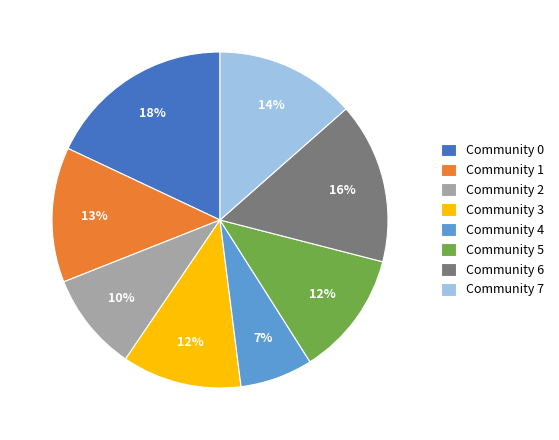

Is there any slice that represents more than half of the pie?

No